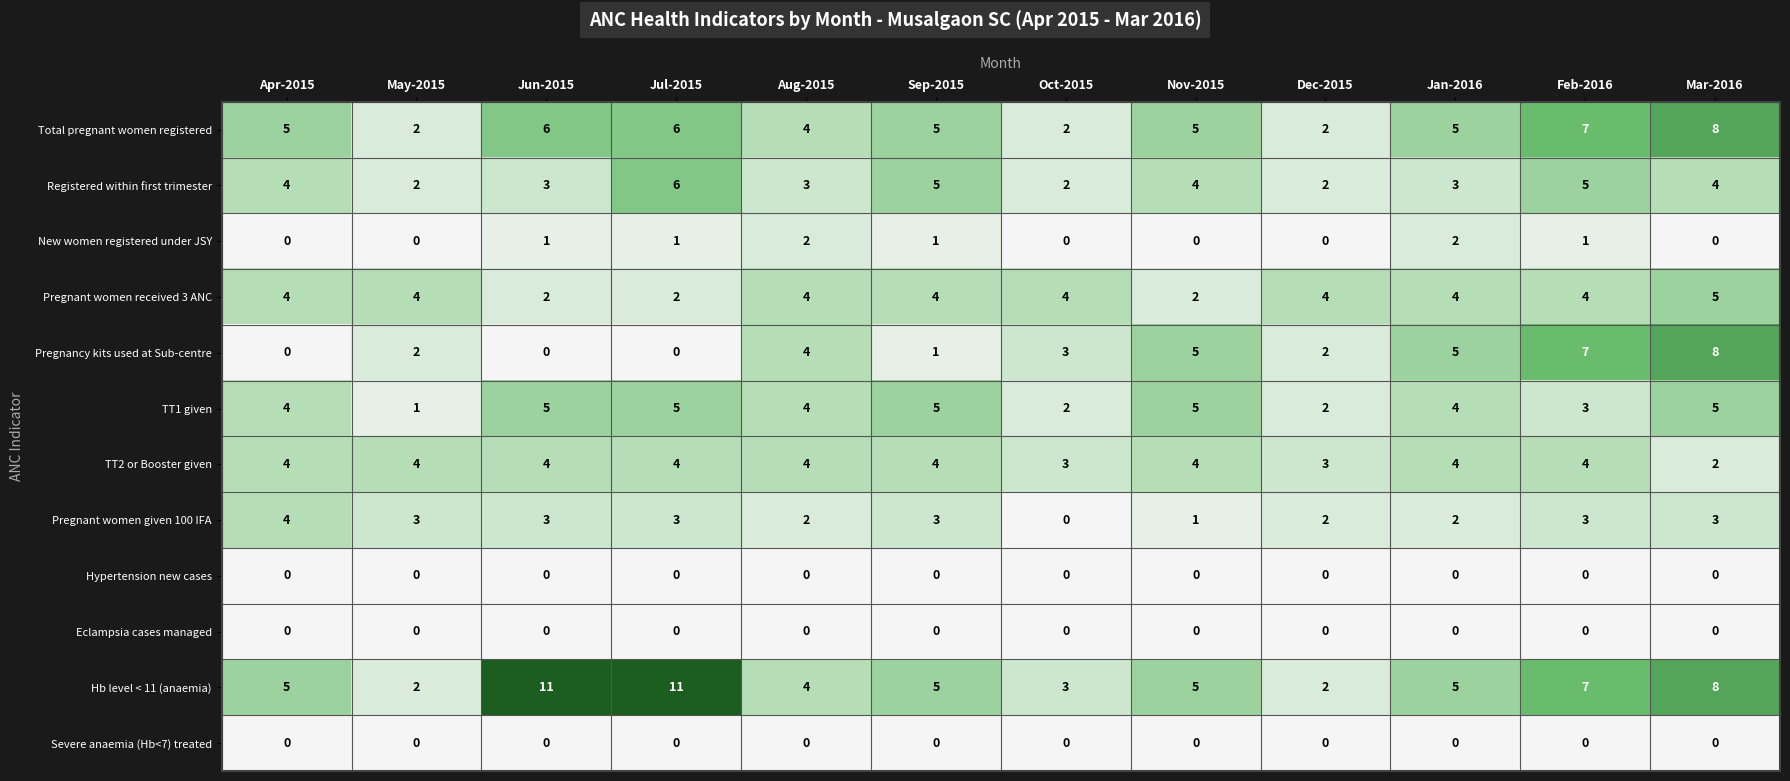

What is the total value across all series at Jul-2015?

38